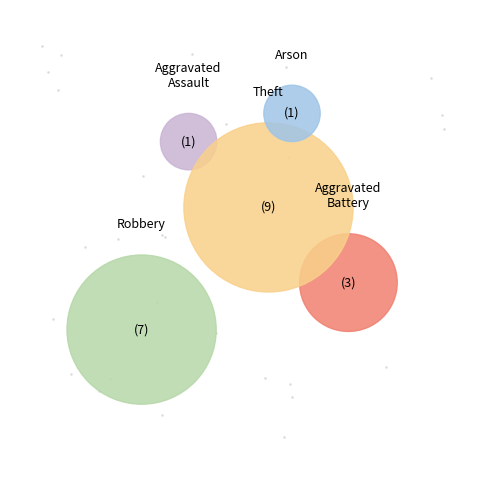

Which slice is the smallest?

Aggravated Assault